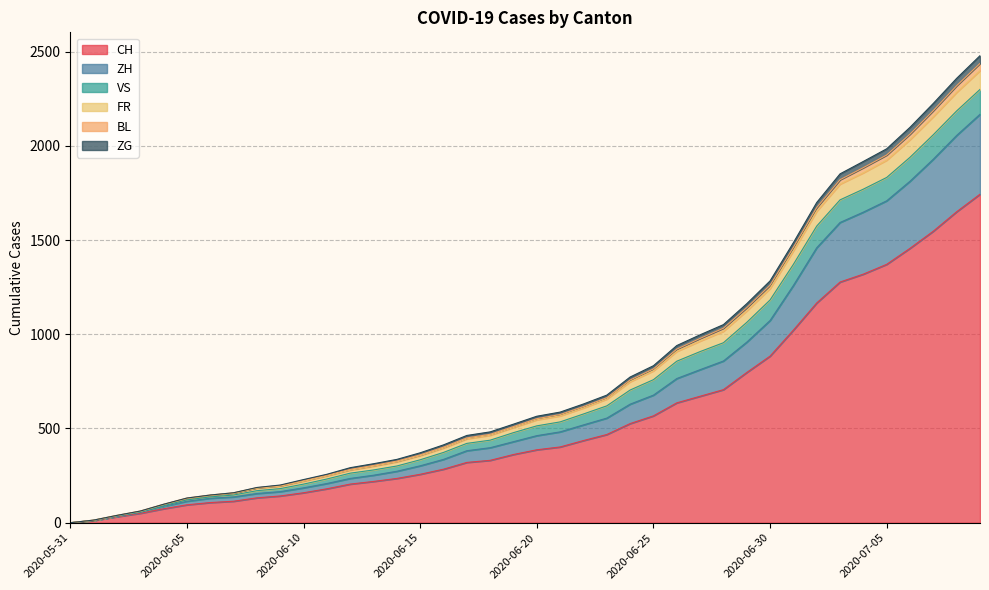

What is the maximum value for CH?

1743